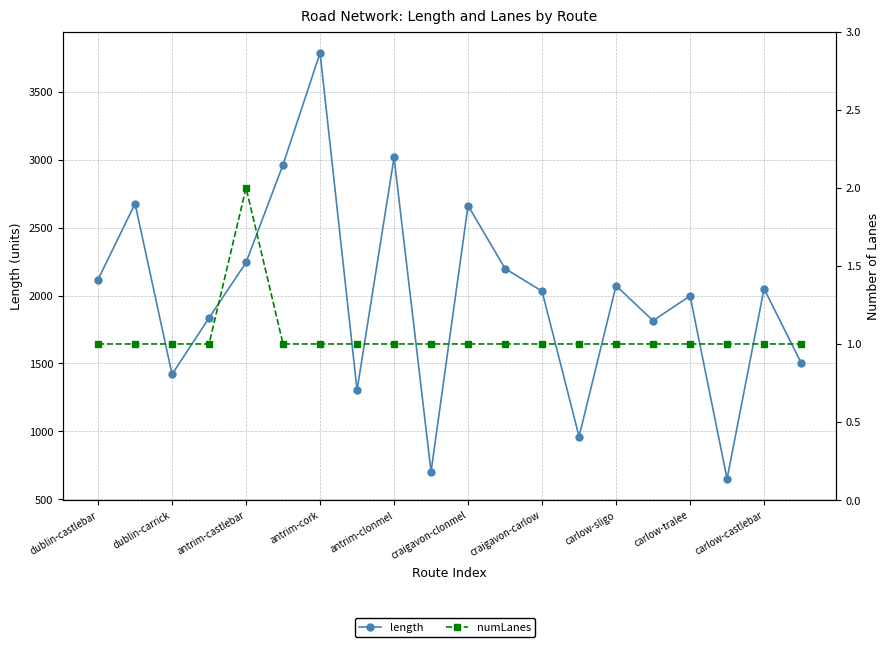

Reading right to left, extract all data points from this chart.

length: 1504.7	2049.9	649.8	1997.2	1814.7	2072.2	961.1	2031.4	2198.3	2662.3	701.9	3016.7	1303.4	3786.4	2964.1	2243.2	1835.0	1419.2	2676.4	2117.6
numLanes: 1.0	1.0	1.0	1.0	1.0	1.0	1.0	1.0	1.0	1.0	1.0	1.0	1.0	1.0	1.0	2.0	1.0	1.0	1.0	1.0